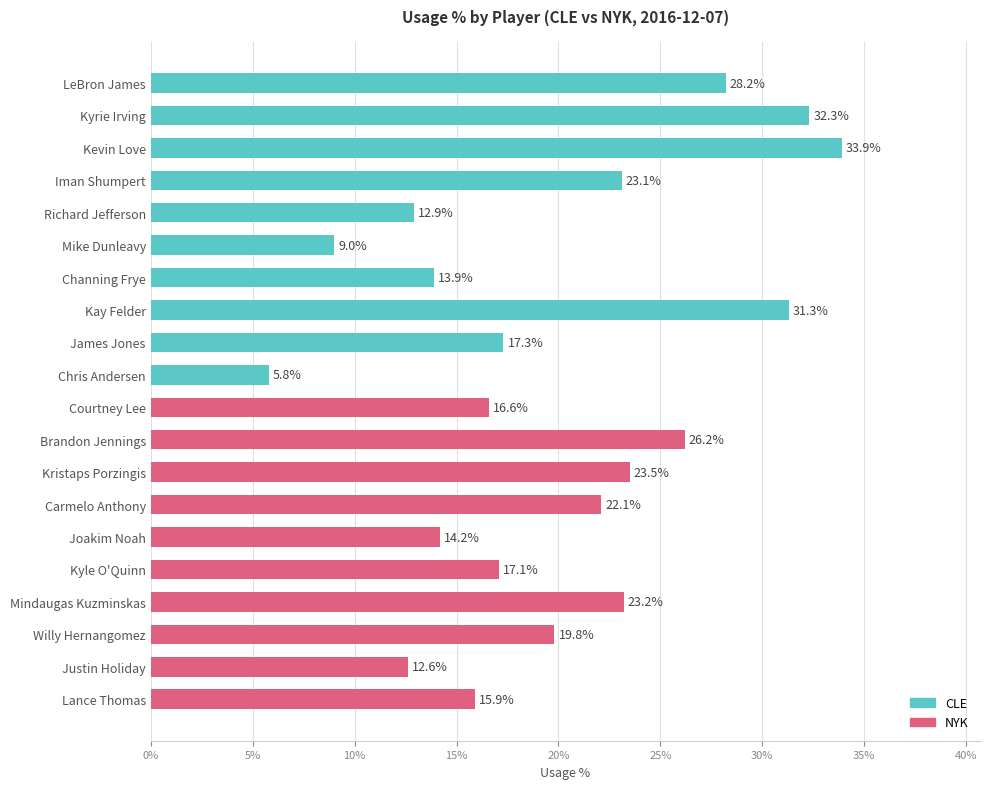

What is the maximum value shown in the chart?

33.9